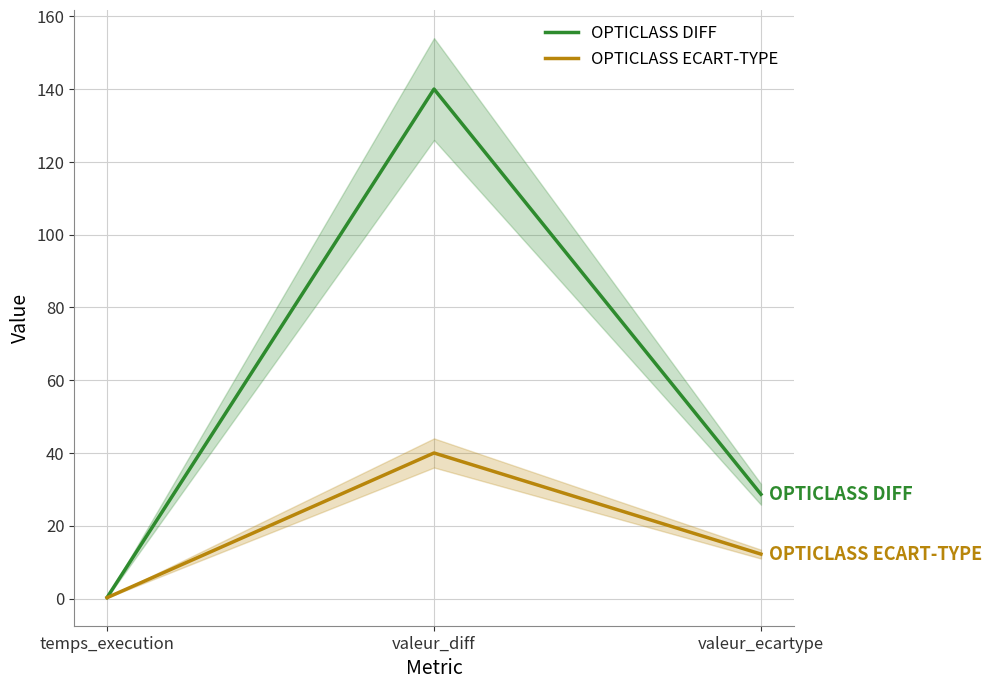

Rank the series by their maximum value, from highest to lowest.

OPTICLASS DIFF, OPTICLASS ECART-TYPE